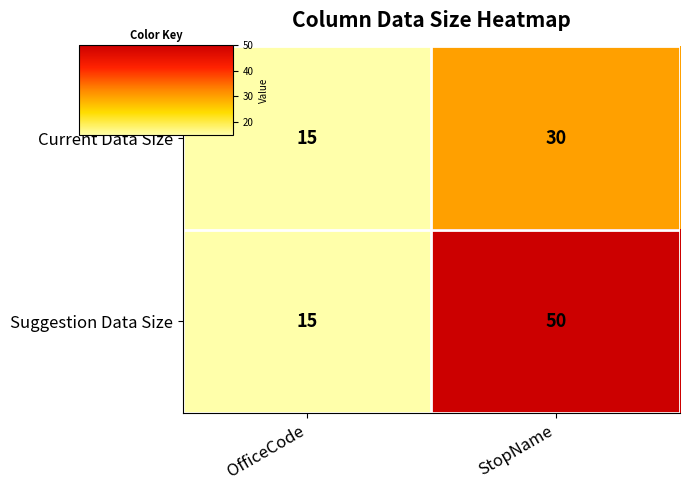

True or false: Current Data Size has a value of 42 at StopName.

False